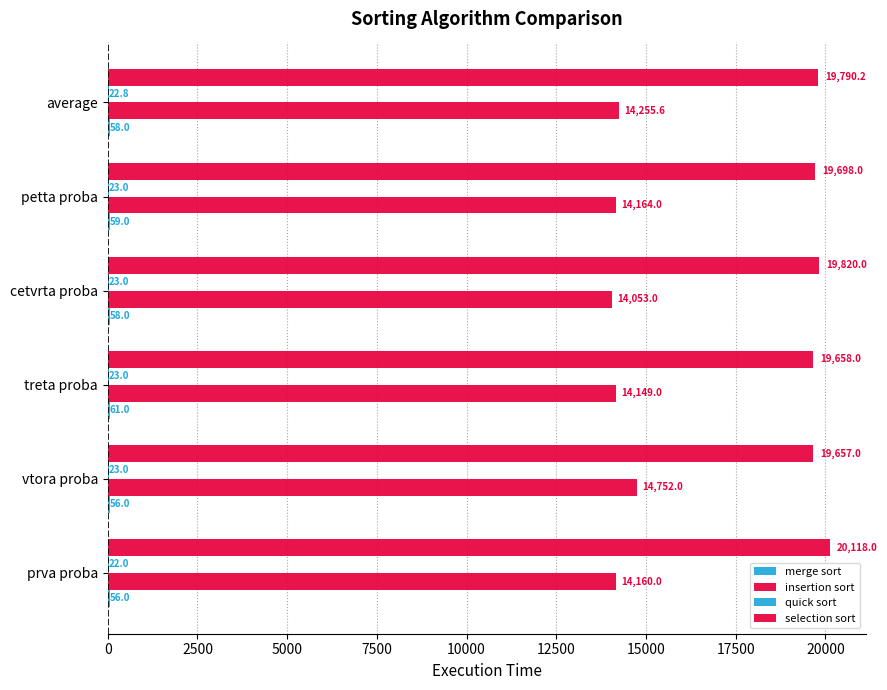

What is the sum of all selection sort values?

118741.2